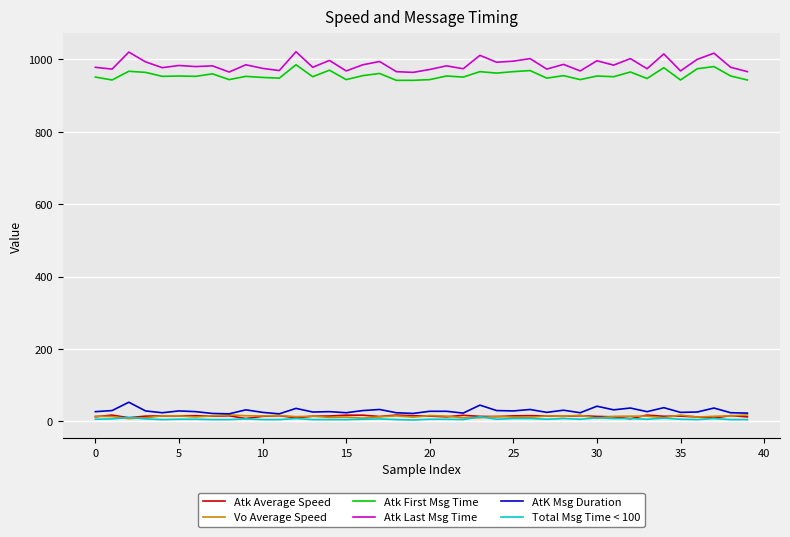

What is the difference between the second highest and second lowest values in the Atk Average Speed series?

9.6